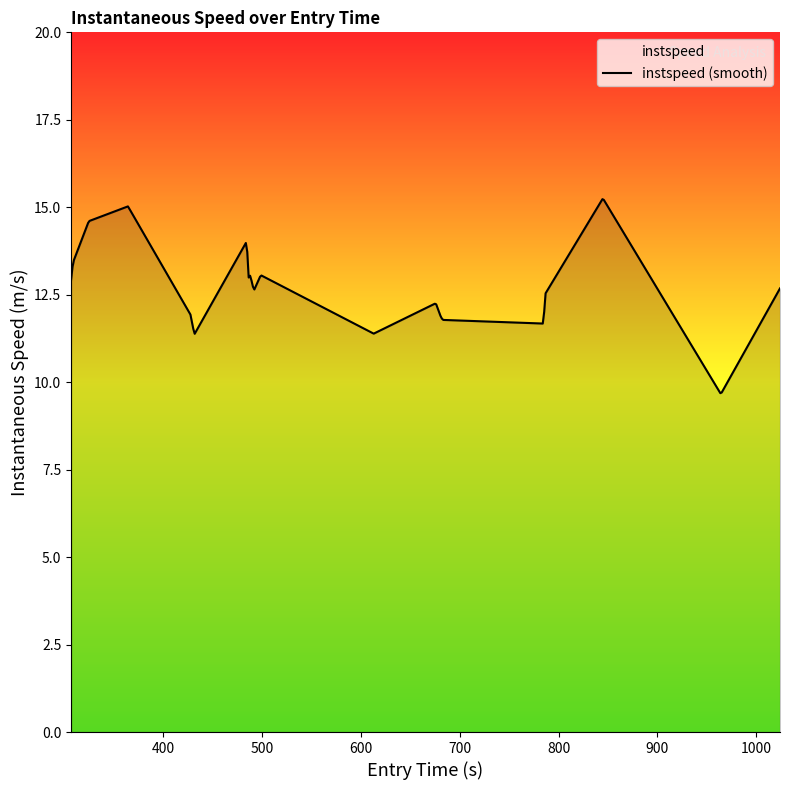

What is the smallest value displayed?

9.7